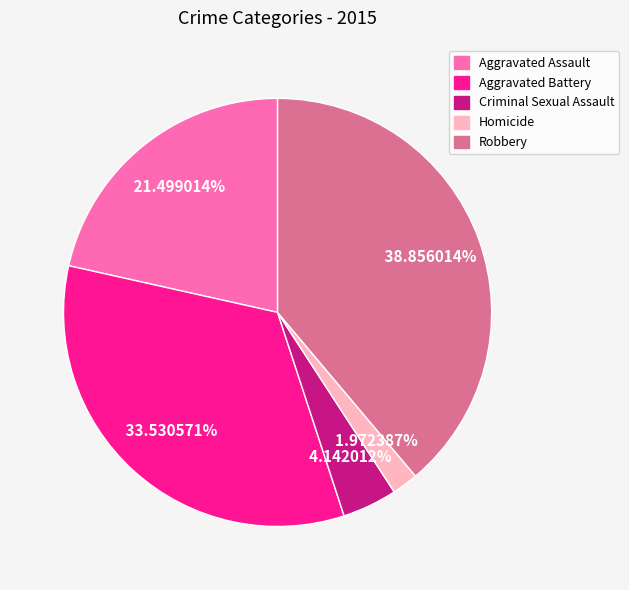

Is there a majority slice in this chart?

No